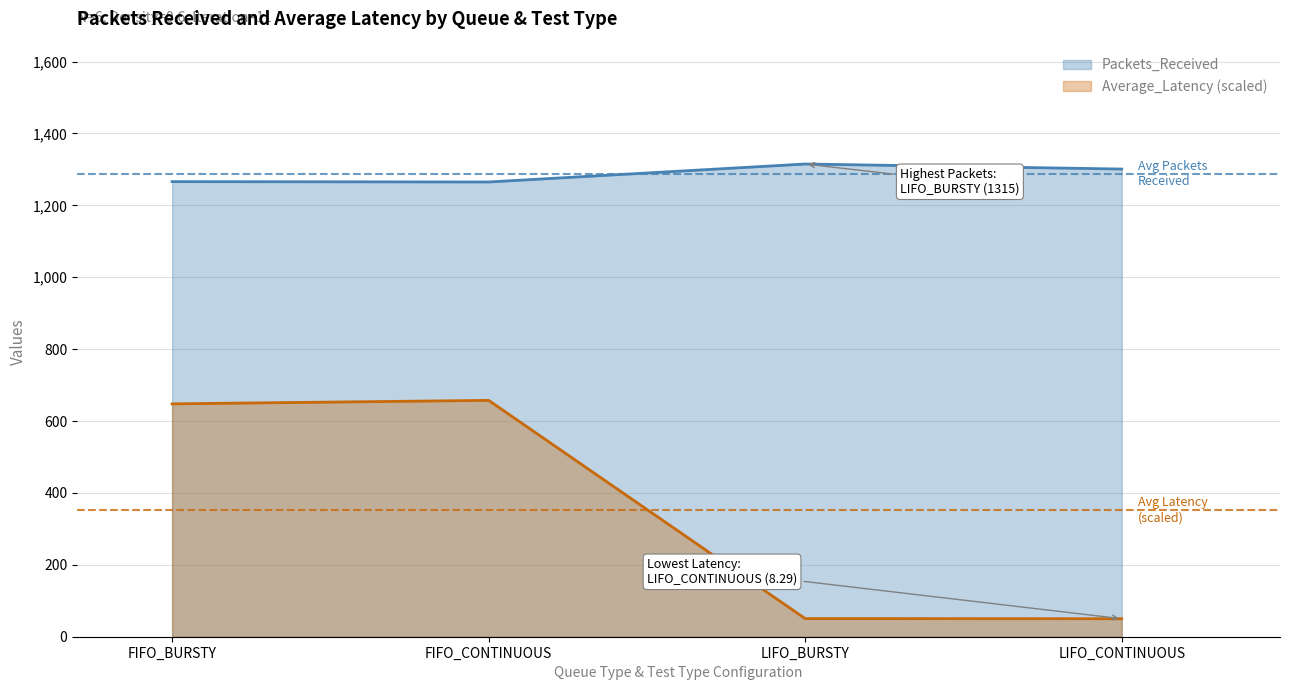

True or false: Average_Latency and Packets_Received cross at least once.

False